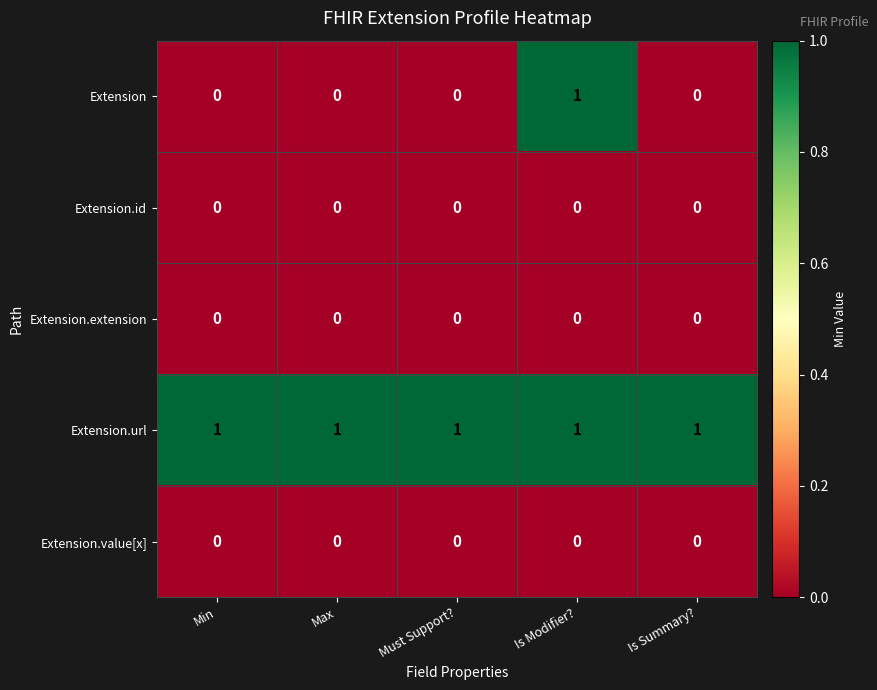

The value of Extension at Is Summary? is 0. True or false?

True